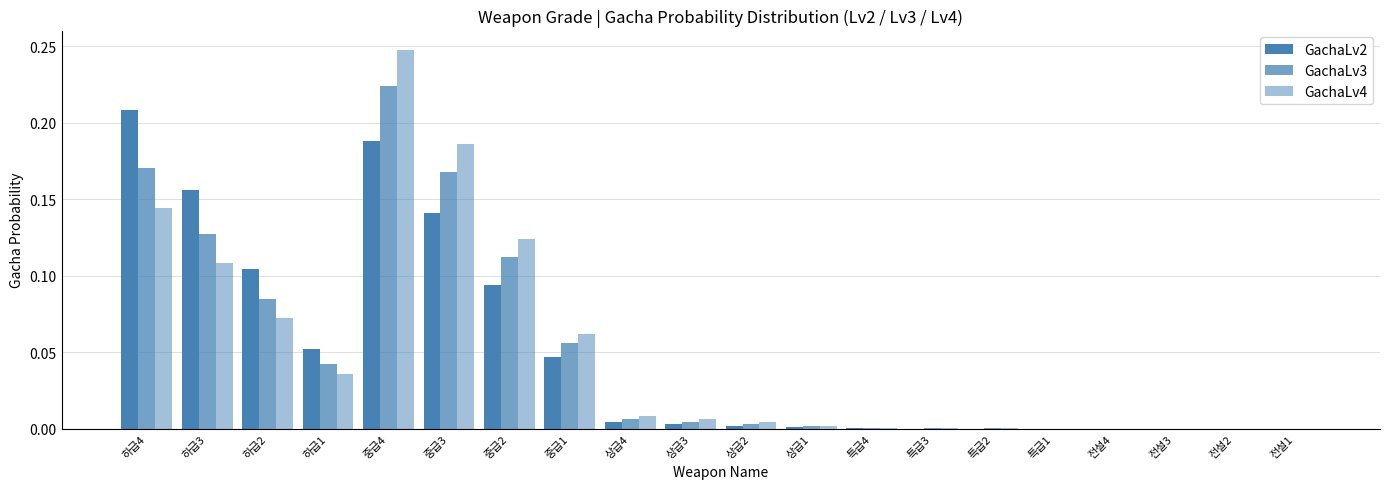

Does the chart contain stacked bars?

No